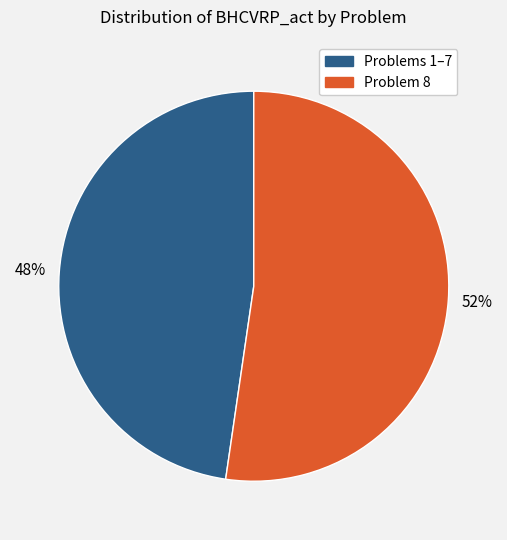

Does any single category account for the majority?

Yes